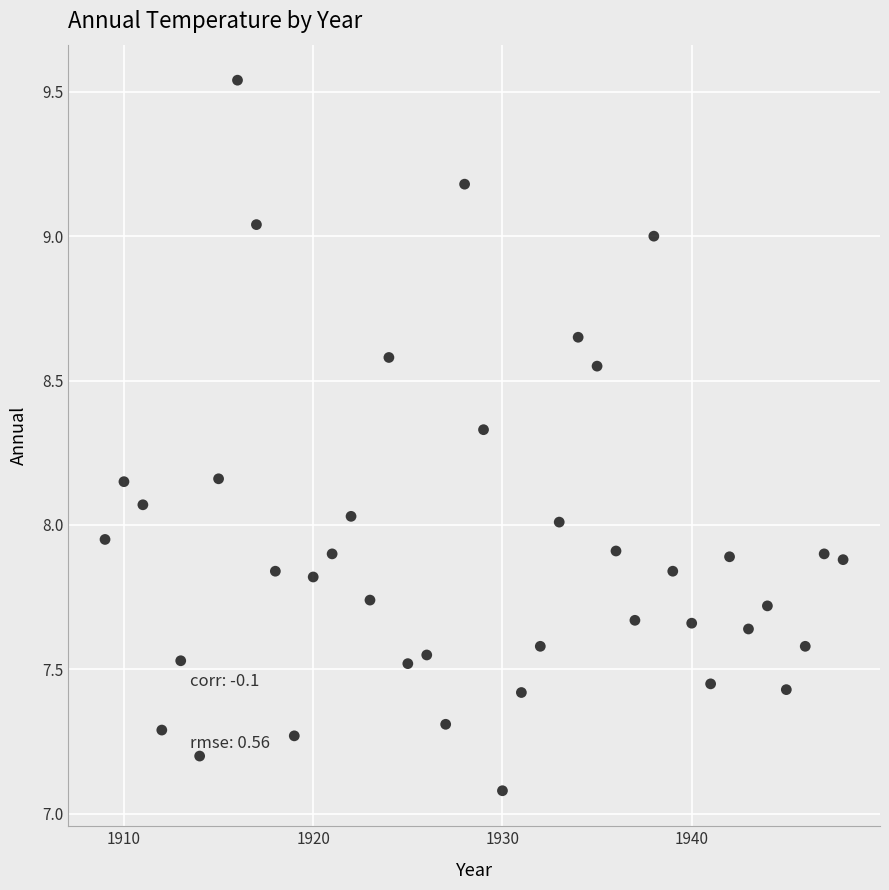

What is the range of Y values (max minus min)?

2.5